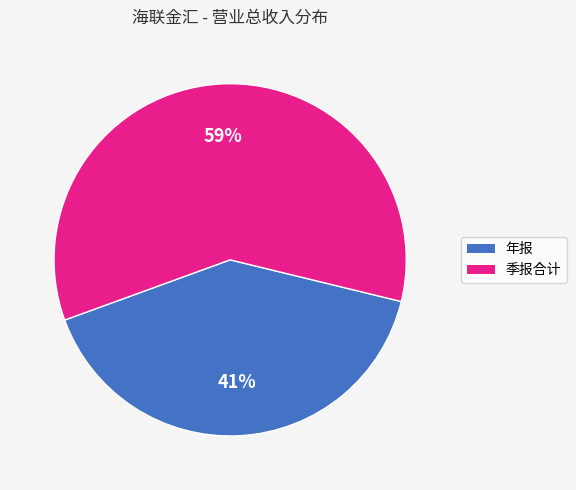

Is there a majority slice in this chart?

Yes